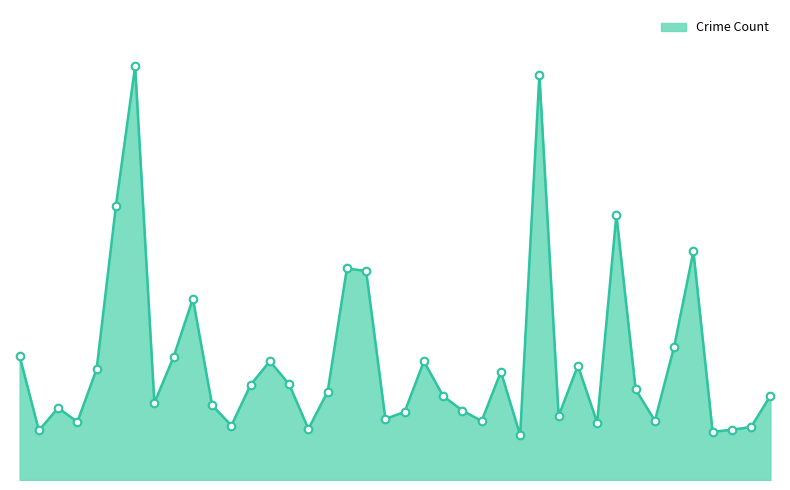

What is the ratio of the value at Andersonville to the value at Brighton Park?

0.1